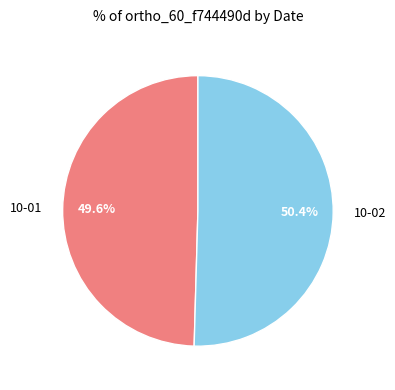

Combined, what portion of the pie is 10-01 and 10-02?

100.0%